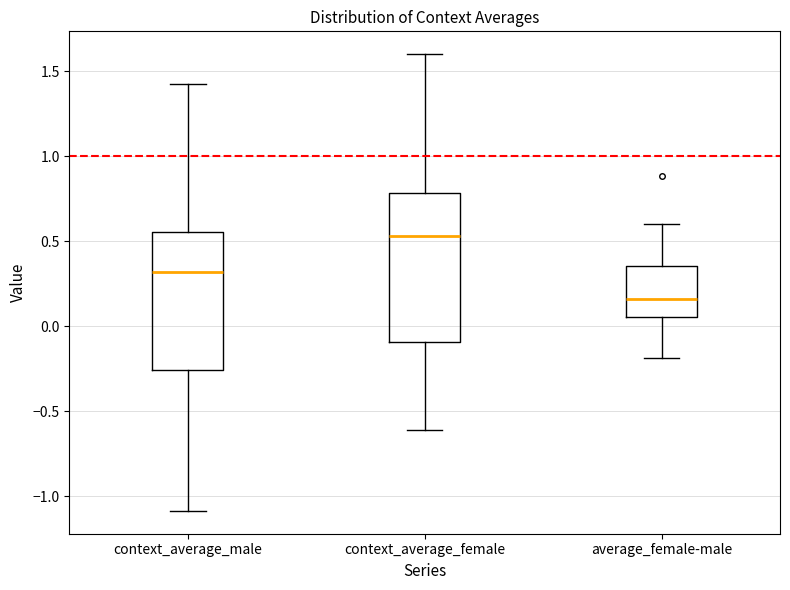

Reading left to right, transcribe this box plot: for each box, give where its median line is, the range the box spans, and where its two whiskers end, as read against the y-axis. The values are not printed on the chart, so give them approximately, as read against the axis.

context_average_male: median 0.30, box -0.25 to 0.55, whiskers -1.10 to 1.40
context_average_female: median 0.55, box -0.10 to 0.80, whiskers -0.60 to 1.60
average_female-male: median 0.15, box 0.05 to 0.35, whiskers -0.20 to 0.60